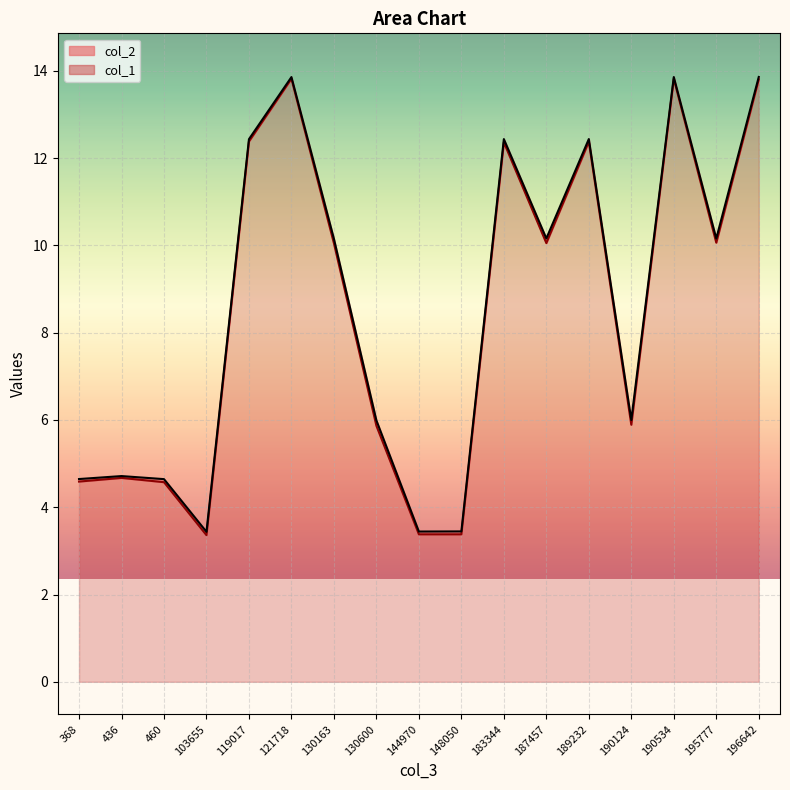

How many lines are shown in the chart?

2